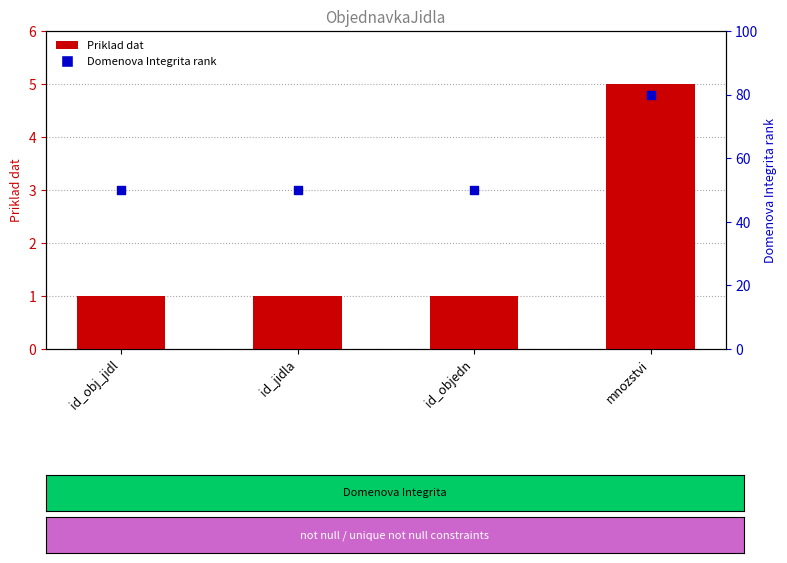

Which series has the largest total across all categories?

Domenova Integrita rank